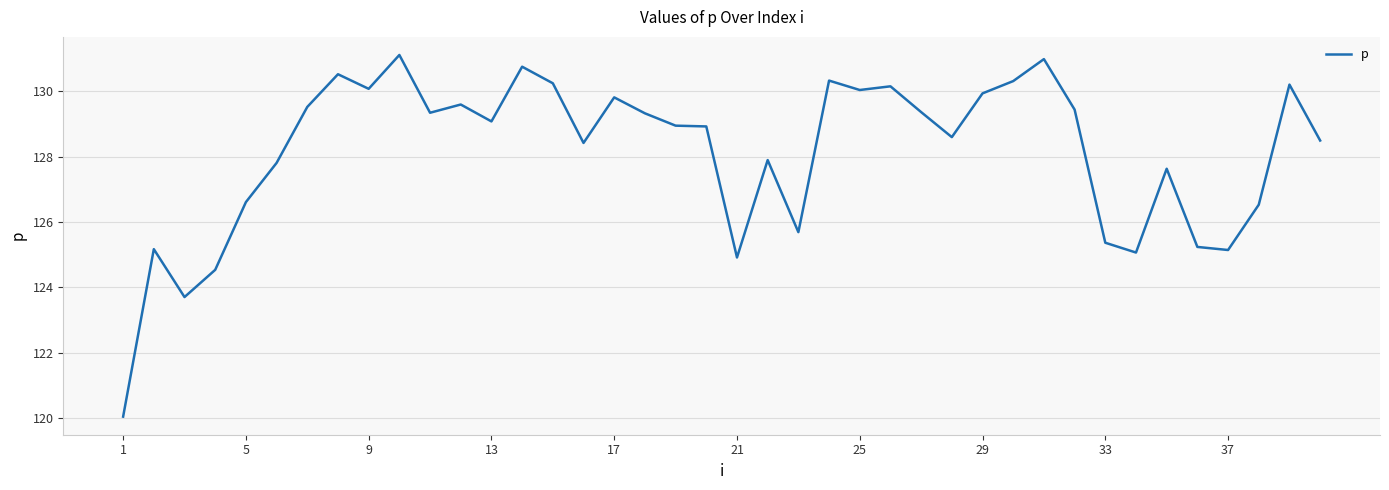

What is the difference between the maximum and minimum values?

11.1